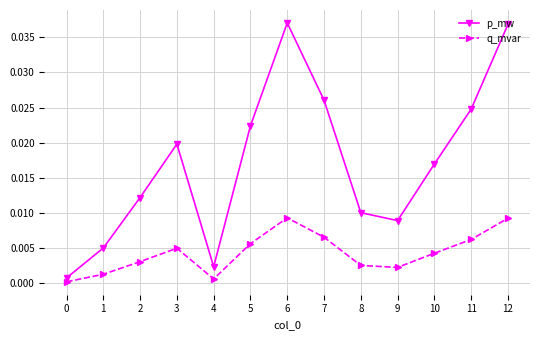

At 3, list the series in order from largest to smallest.

p_mw, q_mvar